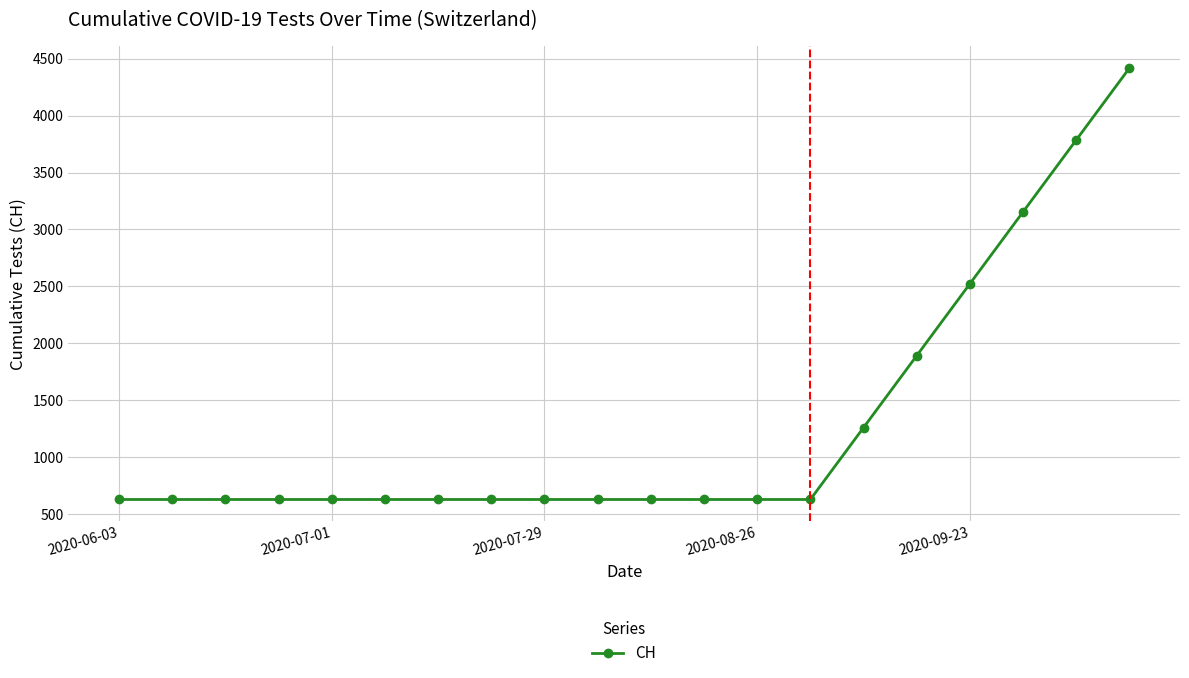

What is the value of the 9th point from the left?

631